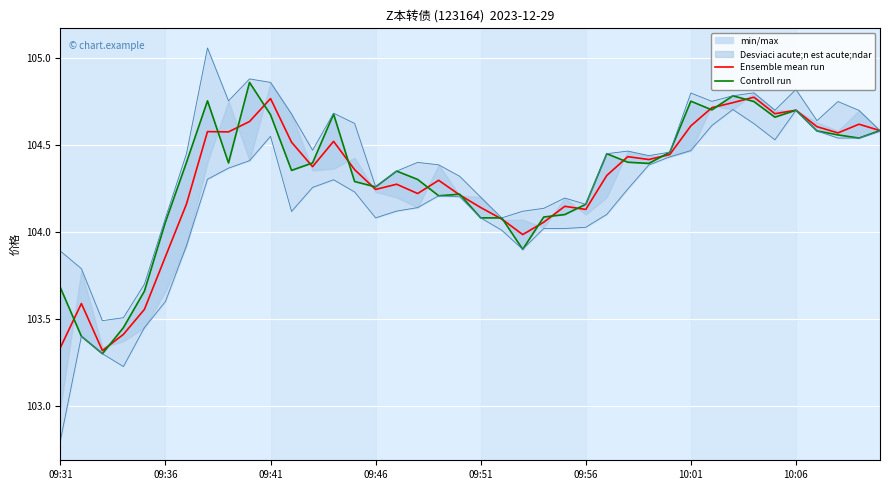

Which series has the largest range (max minus min)?

Controll run